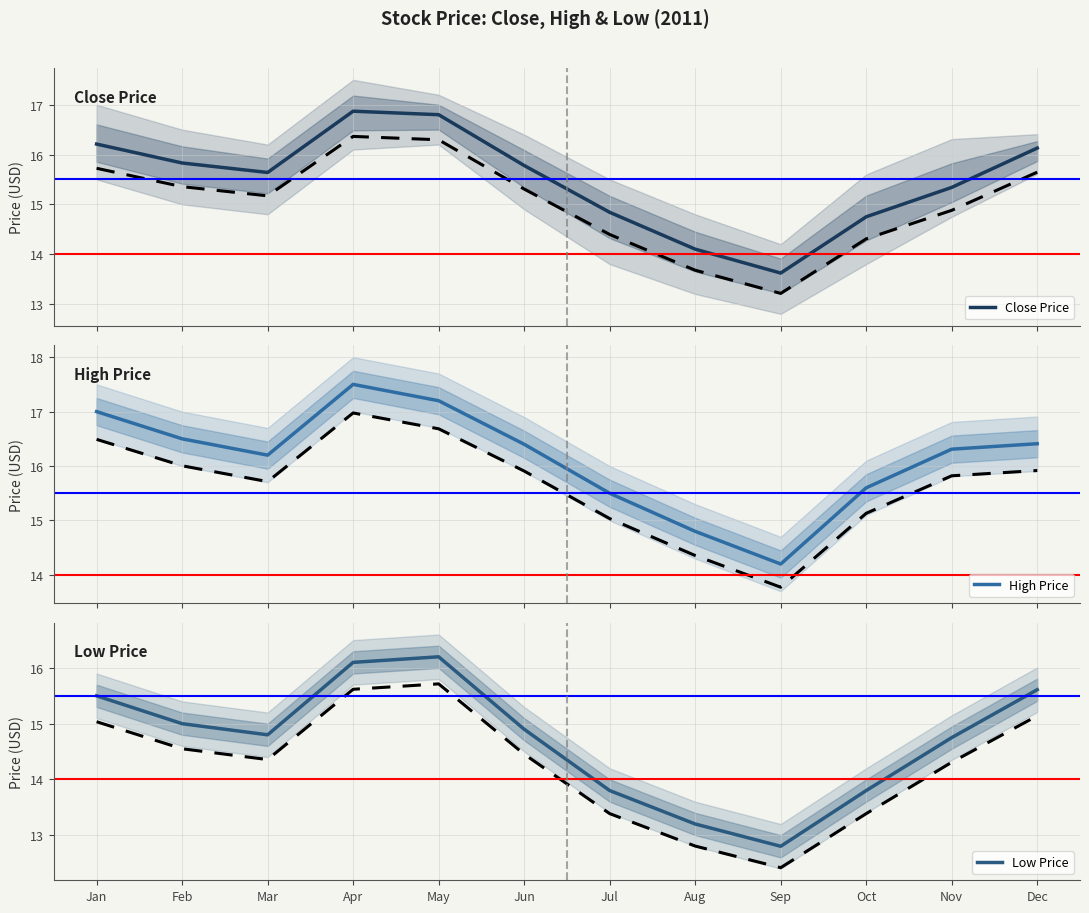

What is the sum of the High Price values at May and Mar?

33.4